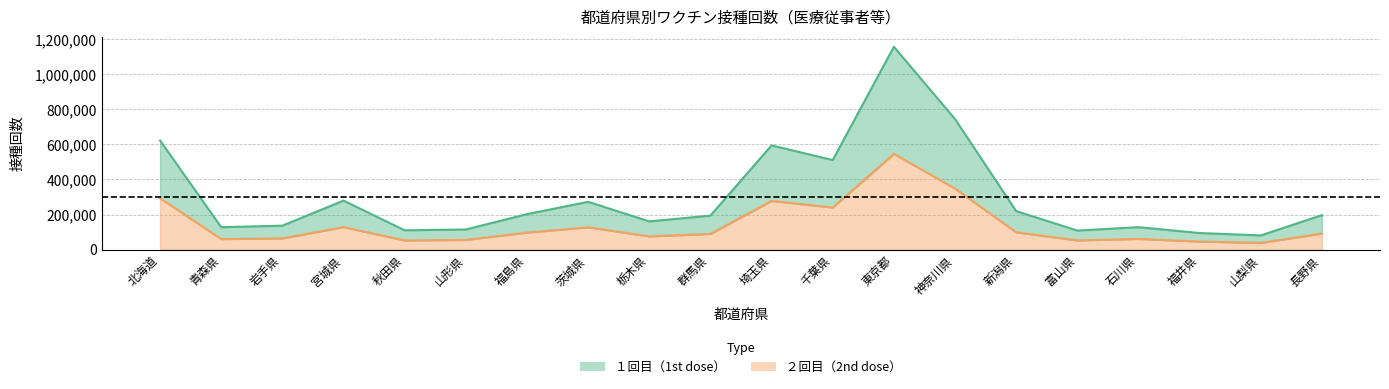

At how many categories does at least one series exceed 610025?

3